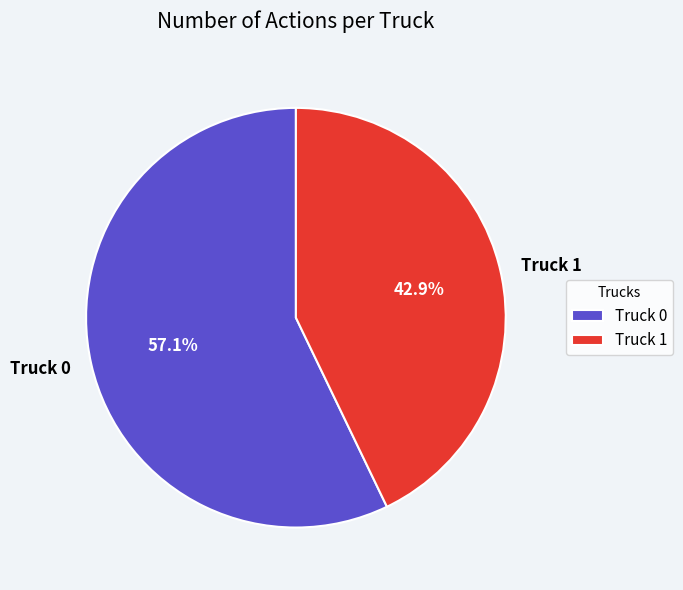

Which has a higher value, Truck 1 or Truck 0?

Truck 0